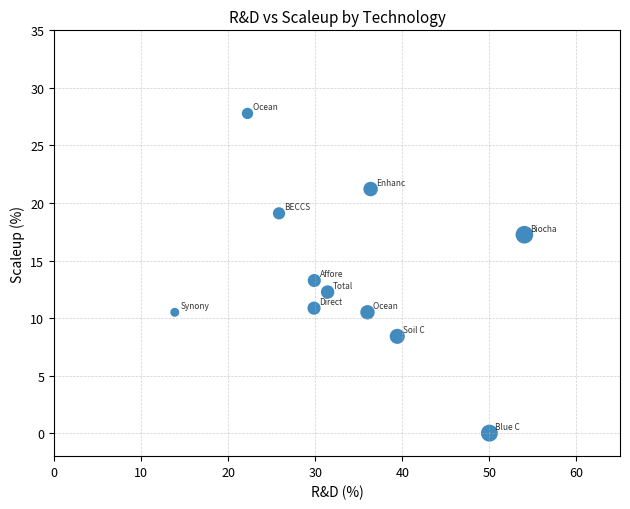

What is the range of X values (max minus min)?

40.2